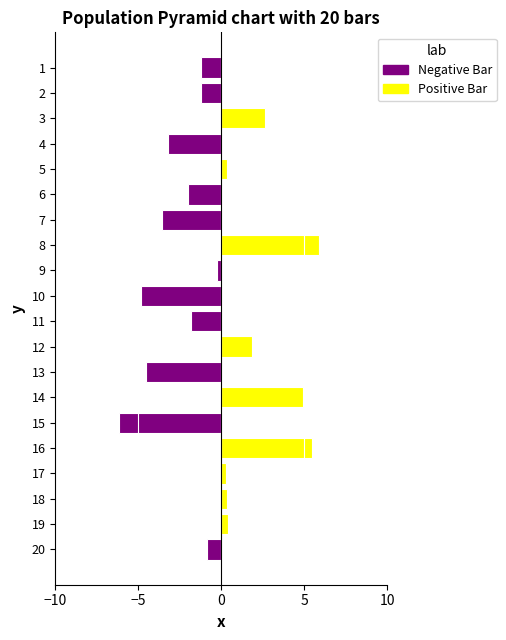

Rank the series by their maximum value, from highest to lowest.

Positive Bar, Negative Bar